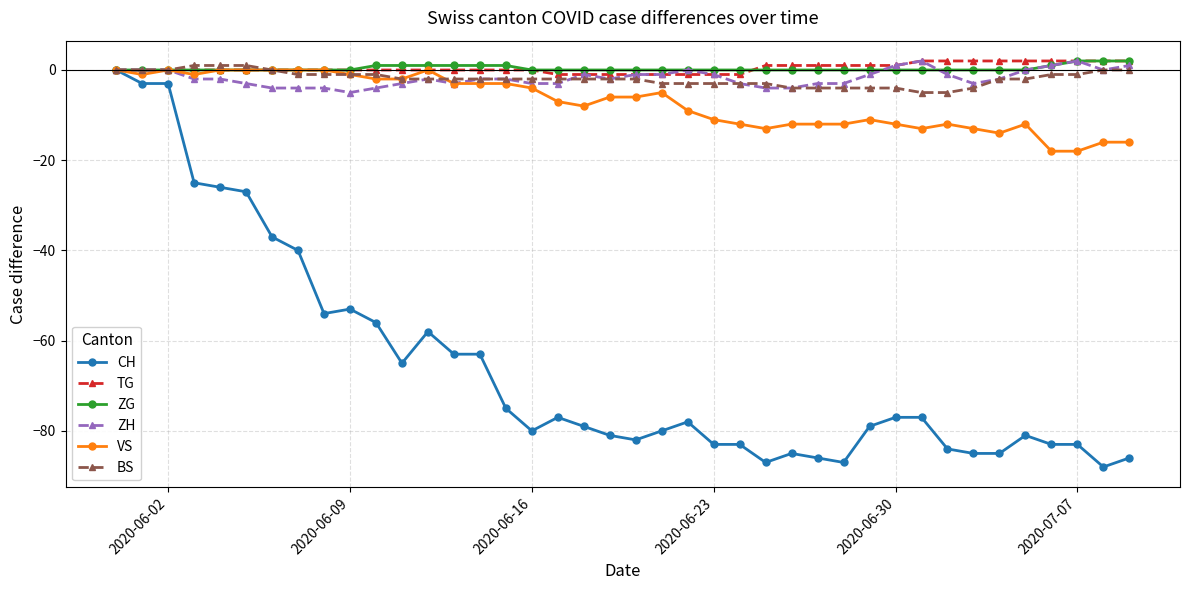

What is the value of the CH point at the 25th from the left?

-83